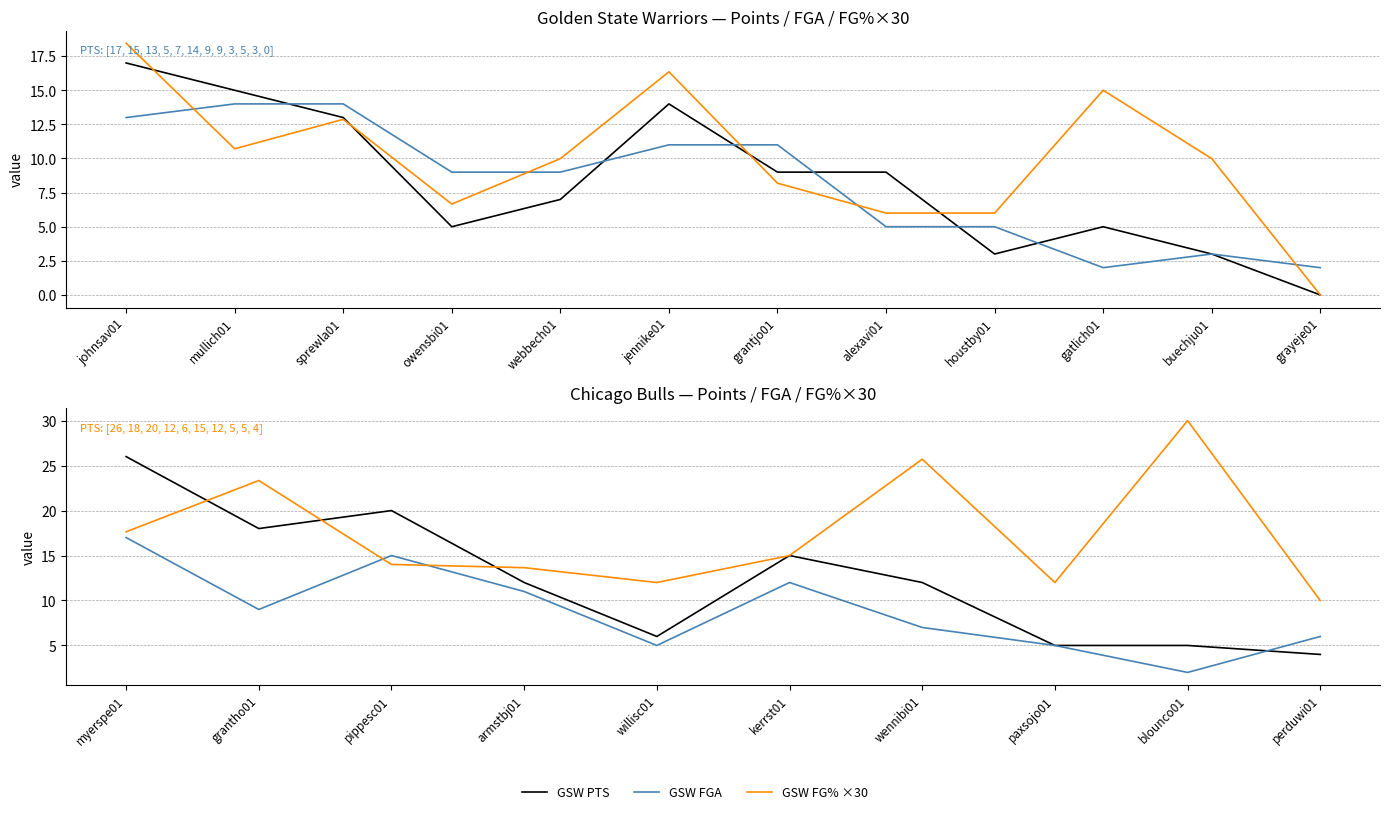

What is the greatest value displayed?

18.4